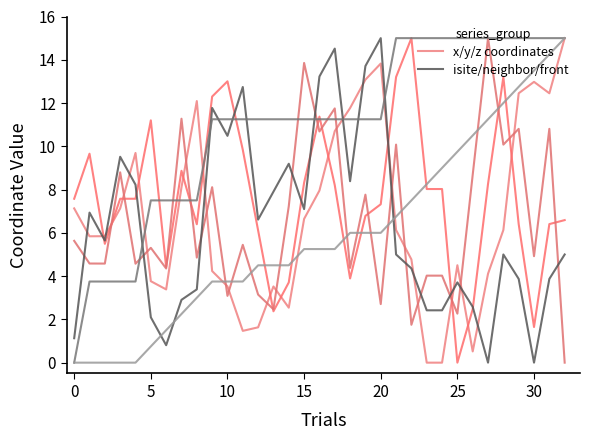

What is the maximum value shown in the chart?

15.0